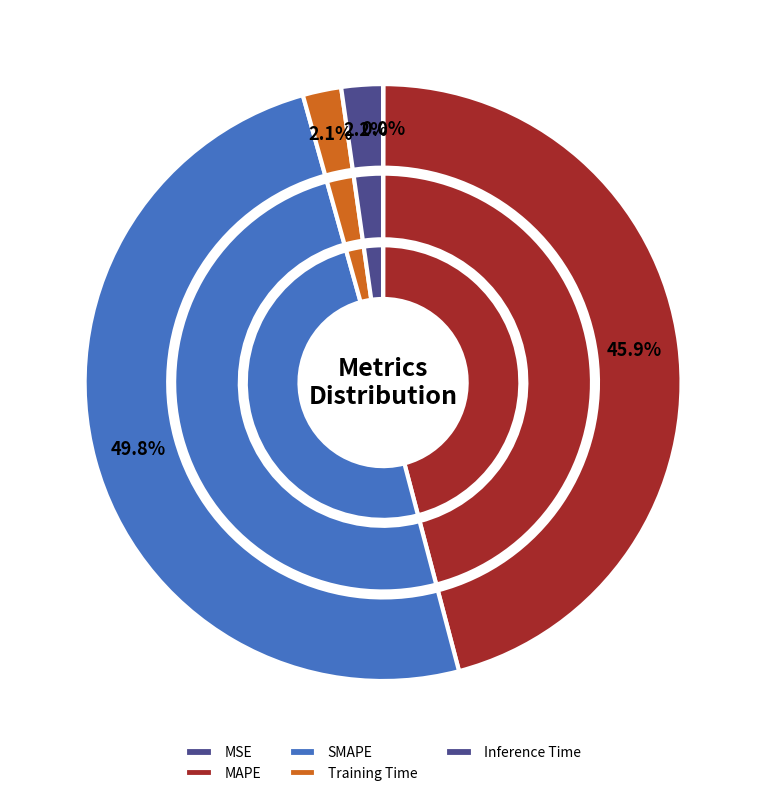

To the nearest percent, what percentage of the pie is Training Time?

2%